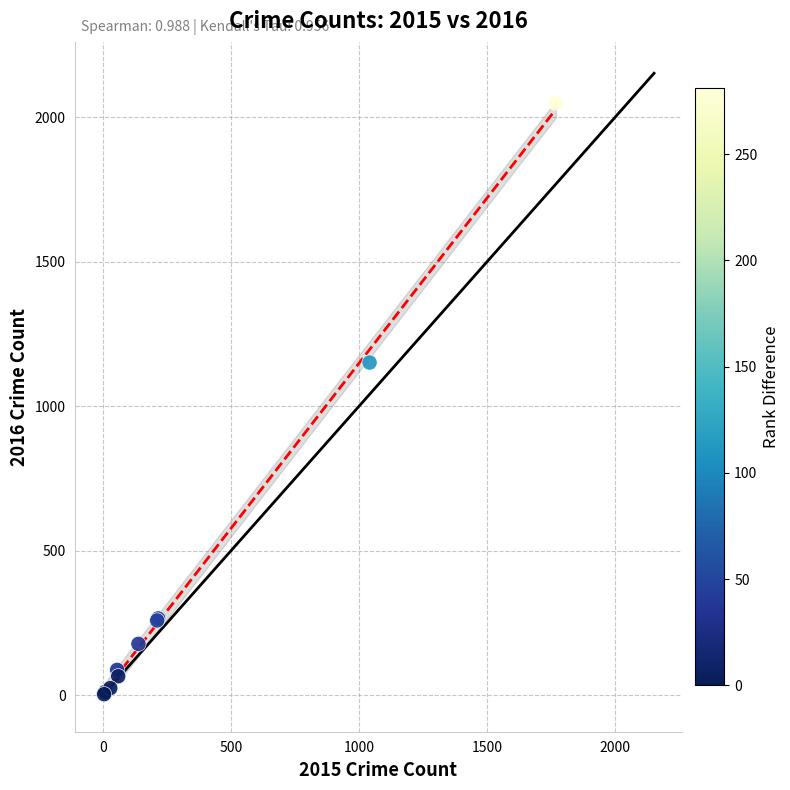

What Y value in the scatter plot is closest to 1026?

1151